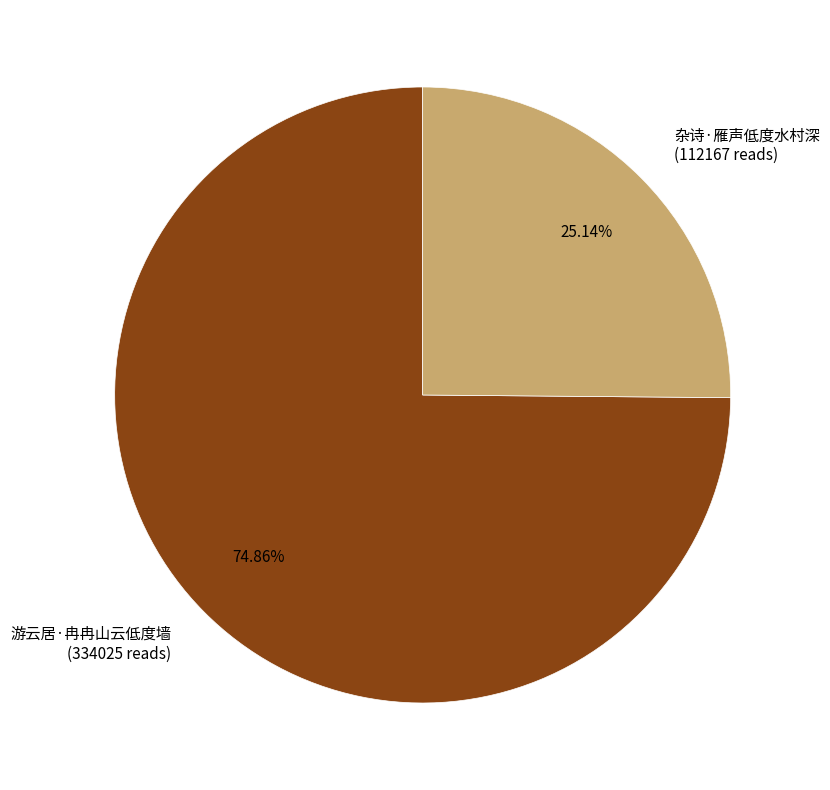

What is the ratio of the value at 杂诗·雁声低度水村深 to the value at 游云居·冉冉山云低度墙?

0.3